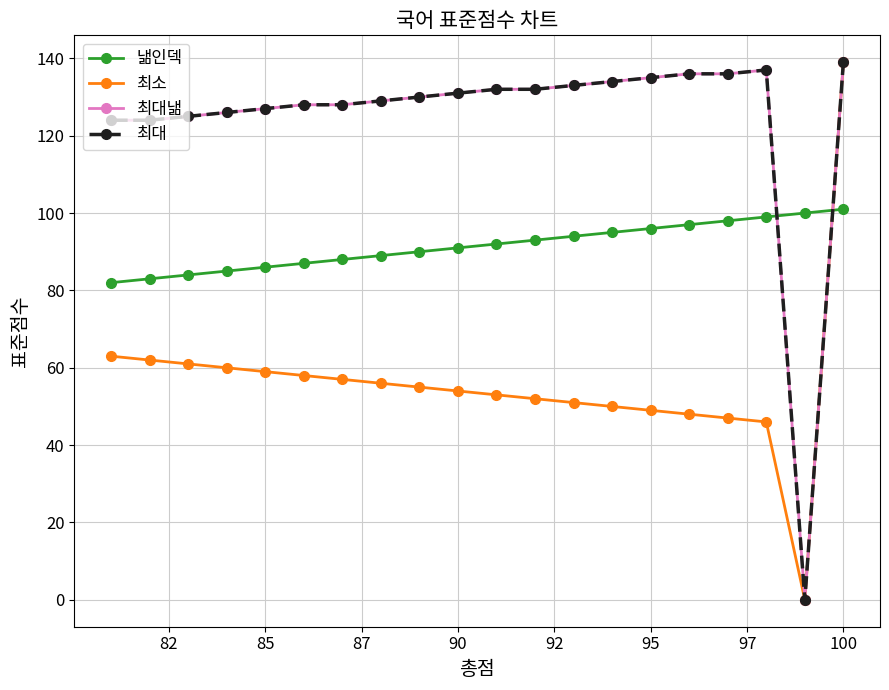

Does the chart have visible grid lines?

Yes